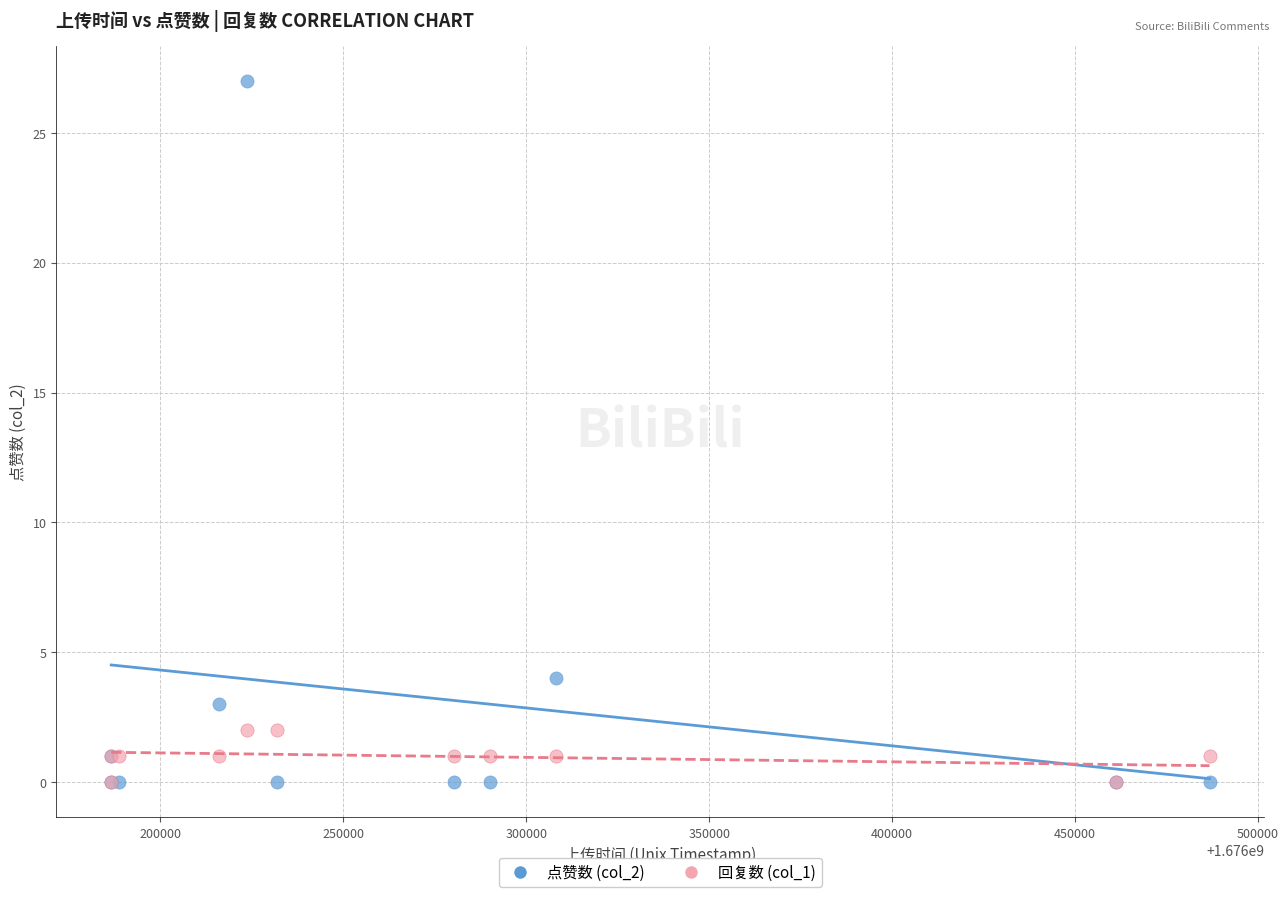

Across all series, what Y value is closest to 13?

4